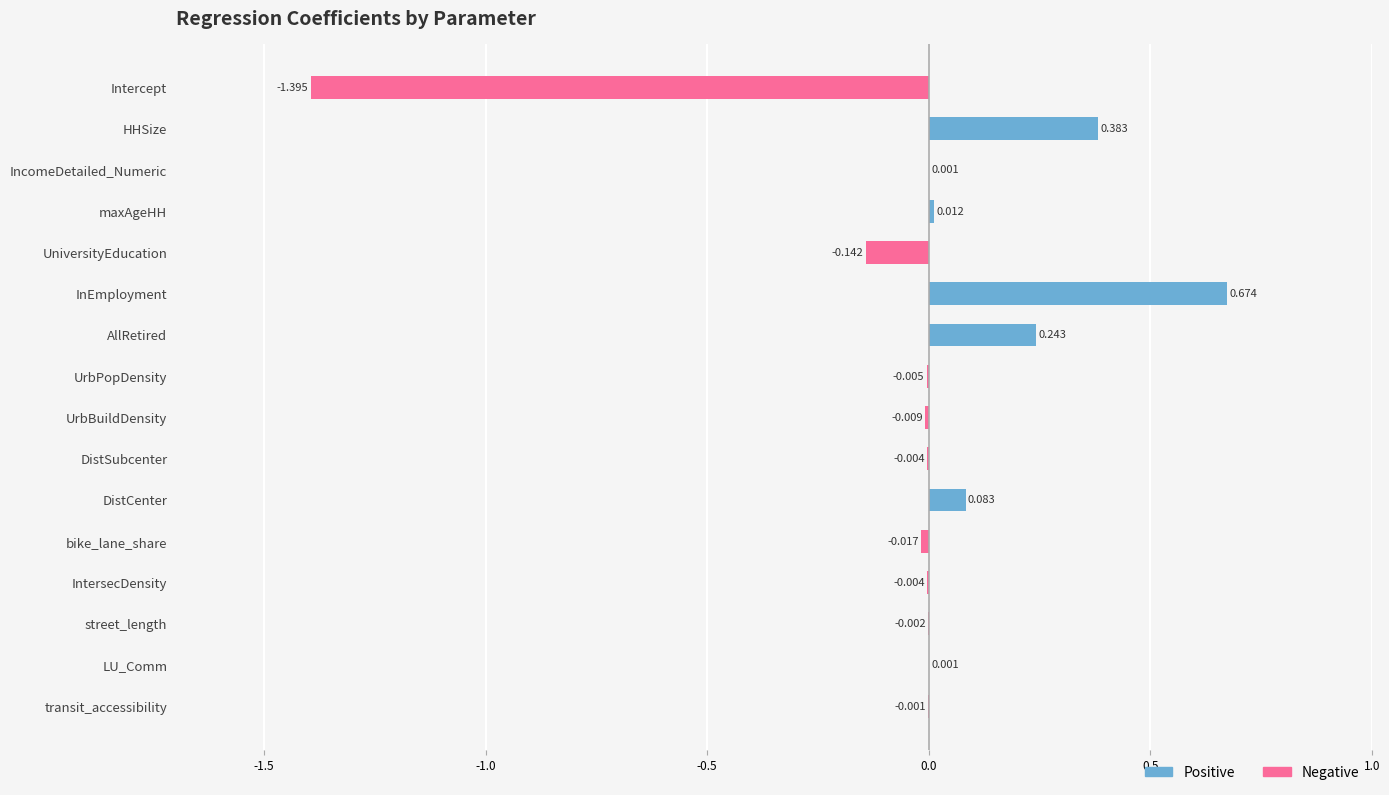

Rank the series at street_length from lowest to highest value.

Negative, Positive